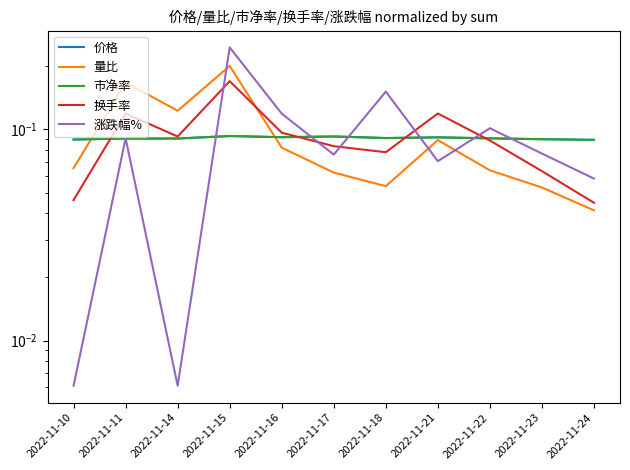

What is the difference between the maximum and minimum values in the 换手率 series?

0.1